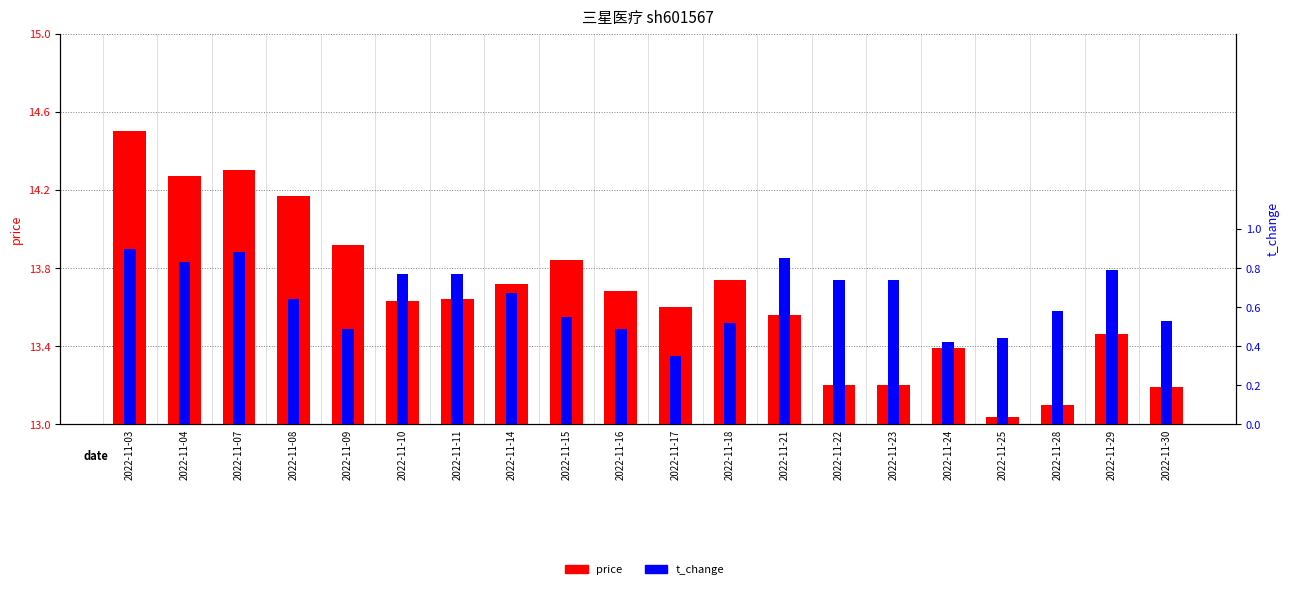

True or false: price has a value of 0.7 at 2022-11-21.

False